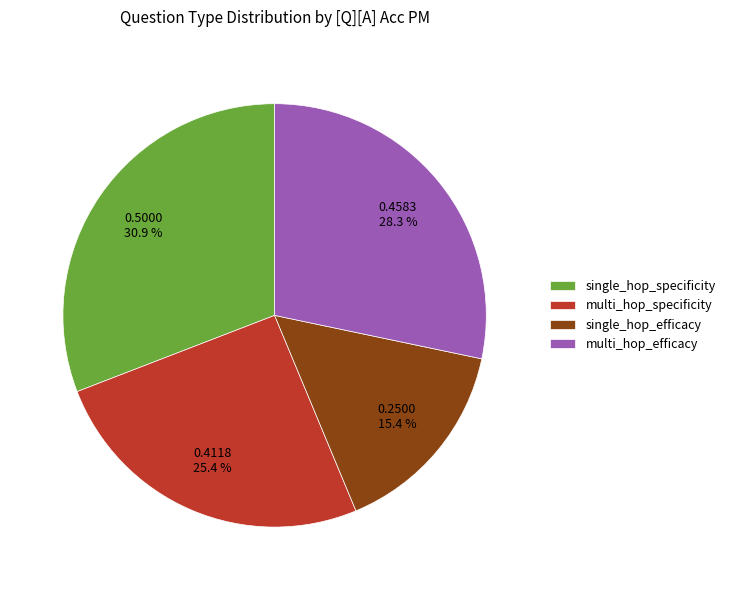

To the nearest percent, what percentage of the pie is single_hop_efficacy?

15%